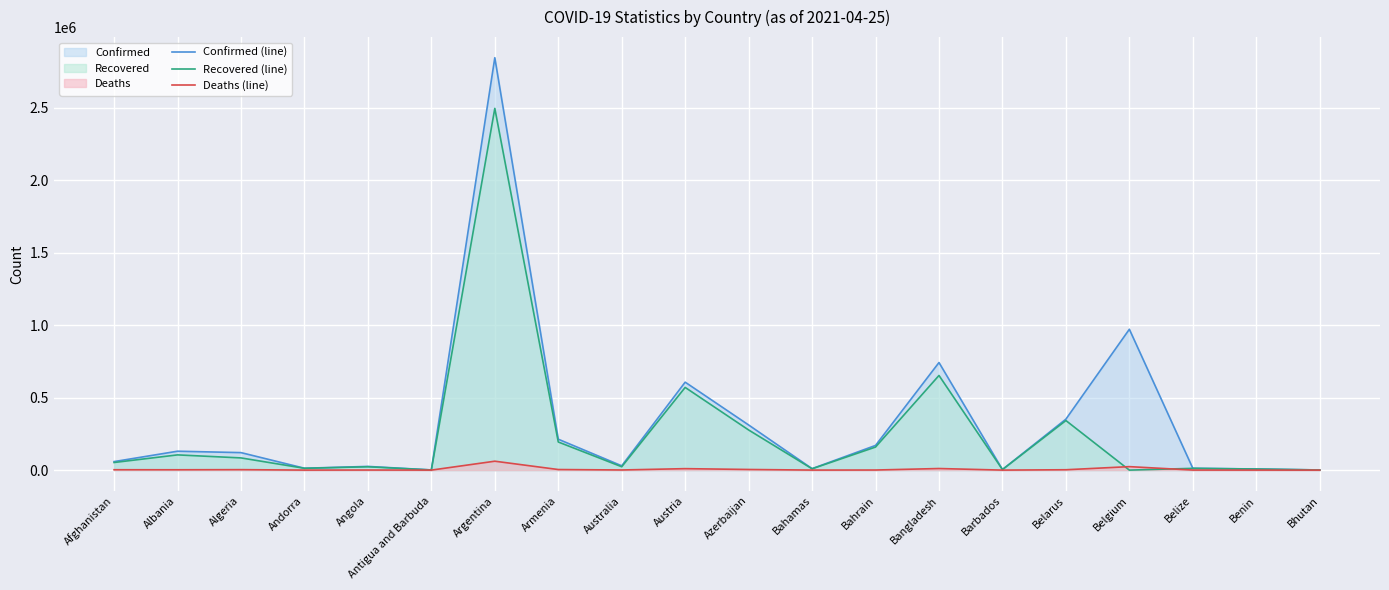

Is it true that Confirmed (line) equals 58730 at Afghanistan?

True